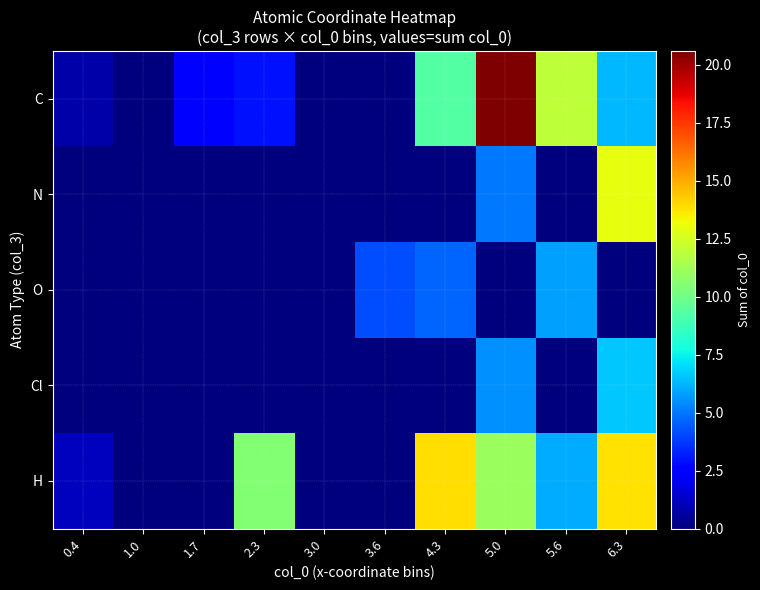

Which series has the largest range (max minus min)?

C